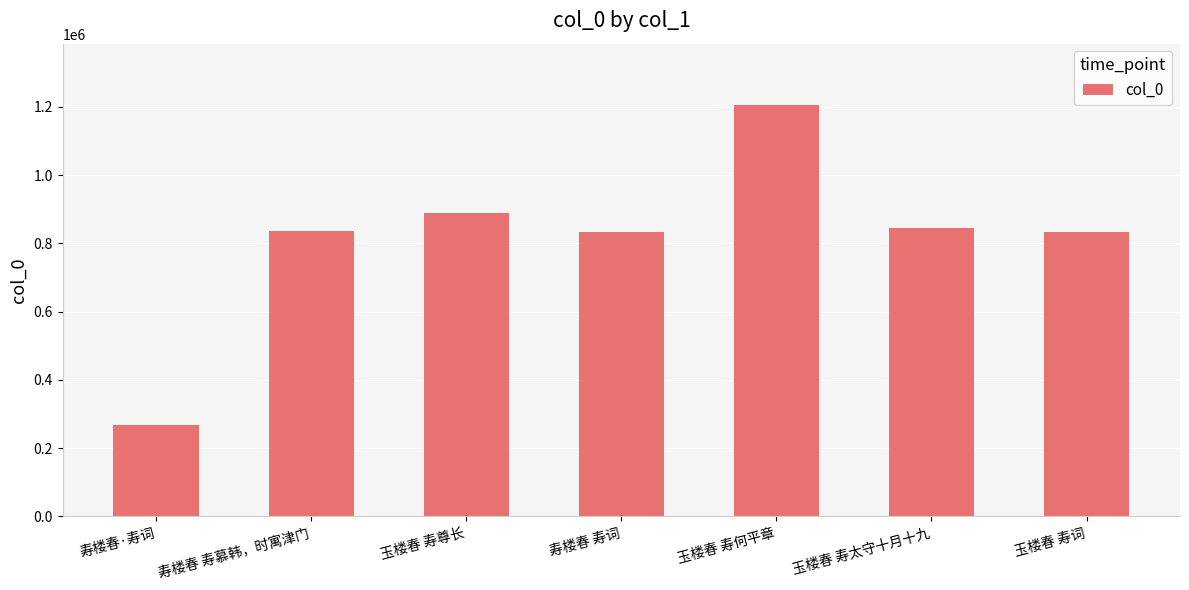

What is the sum of all values?

5709607